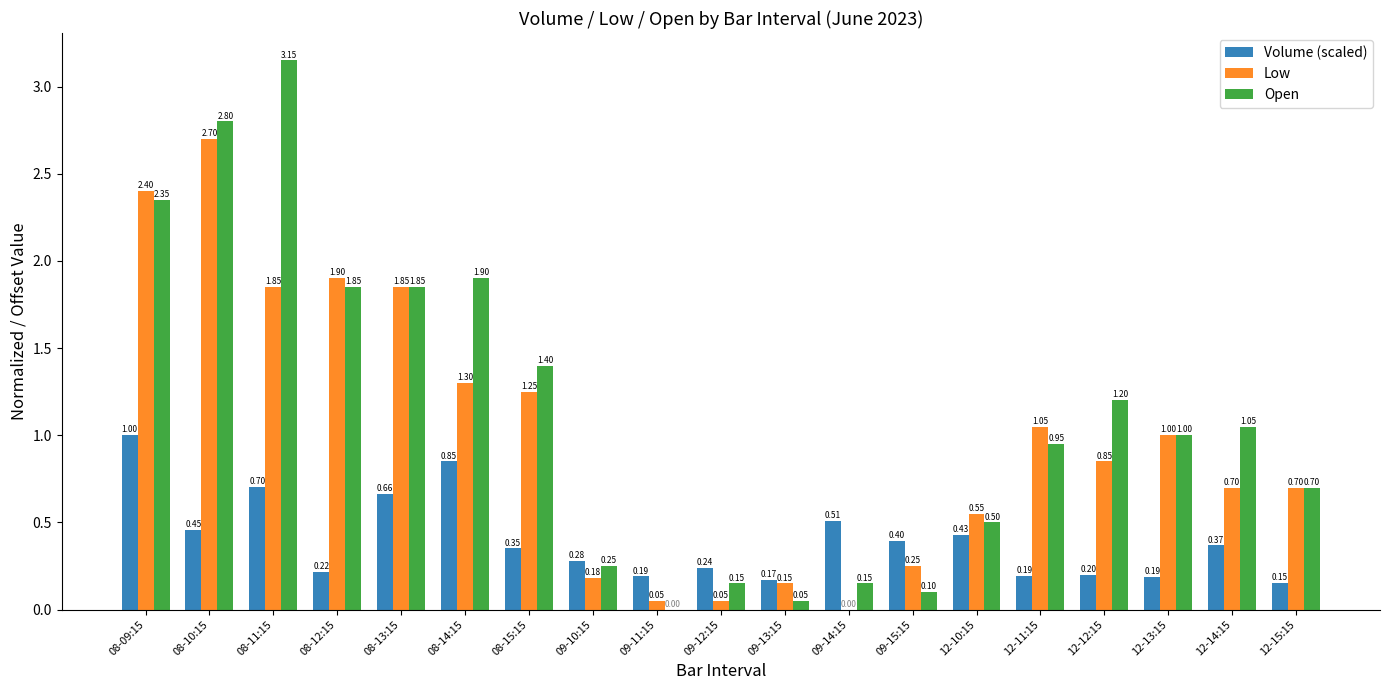

How many data points in Low are above 0?

18